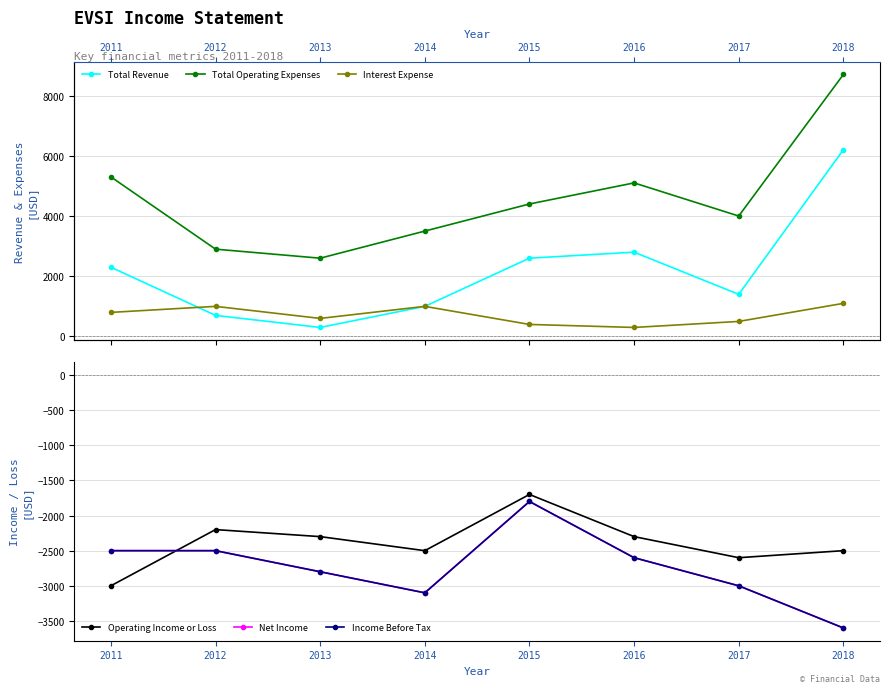

Is this an area chart (filled region under the line)?

No